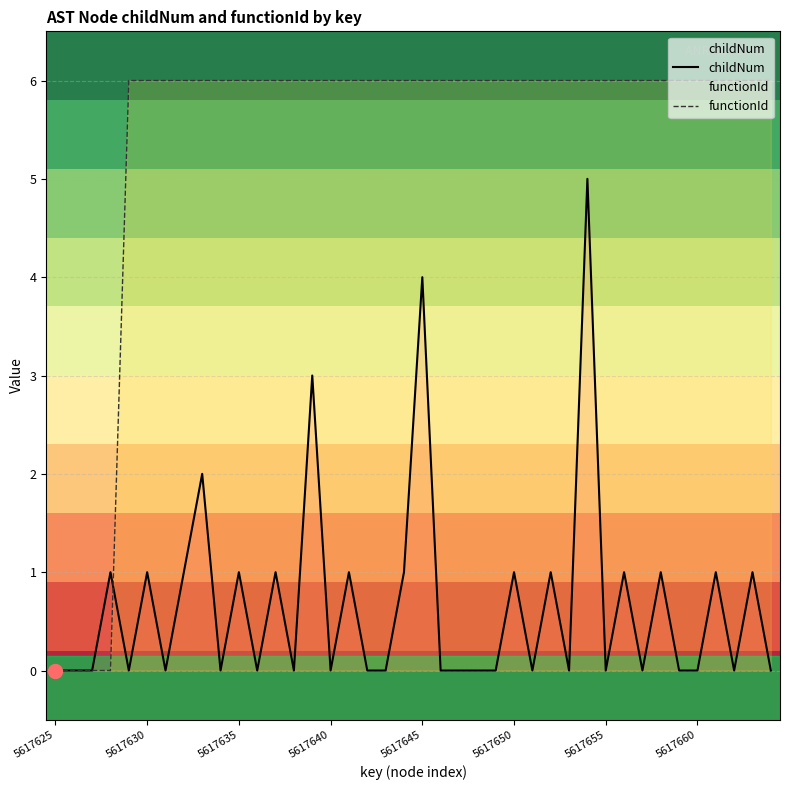

Reading right to left, extract all data points from this chart.

childNum: 0.0	1.0	0.0	1.0	0.0	0.0	1.0	0.0	1.0	0.0	5.0	0.0	1.0	0.0	1.0	0.0	0.0	0.0	0.0	4.0	1.0	0.0	0.0	1.0	0.0	3.0	0.0	1.0	0.0	1.0	0.0	2.0	1.0	0.0	1.0	0.0	1.0	0.0	0.0	0.0
functionId: 6.0	6.0	6.0	6.0	6.0	6.0	6.0	6.0	6.0	6.0	6.0	6.0	6.0	6.0	6.0	6.0	6.0	6.0	6.0	6.0	6.0	6.0	6.0	6.0	6.0	6.0	6.0	6.0	6.0	6.0	6.0	6.0	6.0	6.0	6.0	6.0	0.0	0.0	0.0	0.0